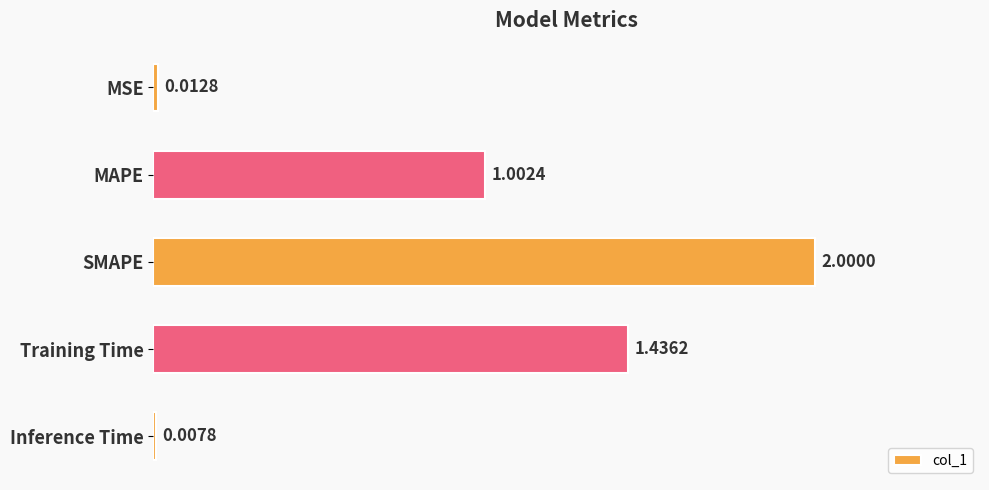

List the labels in order of value, smallest first.

Inference Time, MSE, MAPE, Training Time, SMAPE